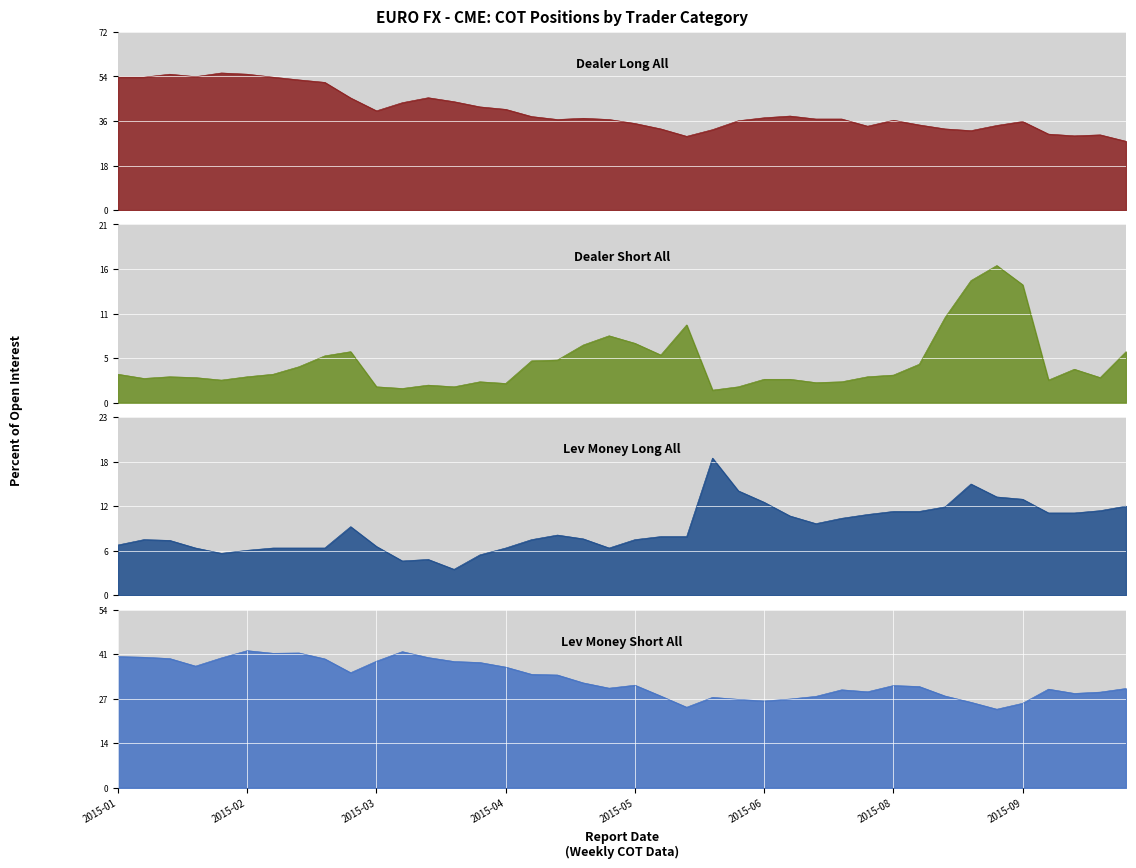

True or false: Pct_of_OI_Lev_Money_Long_All has more than 0 interior local peaks.

True